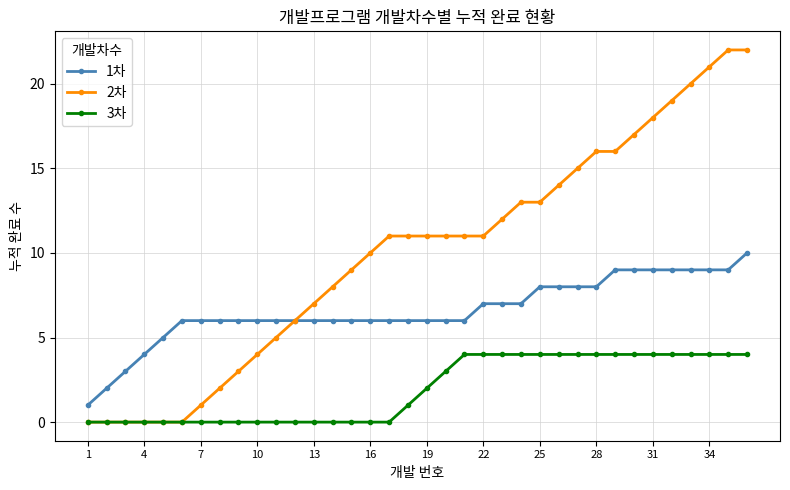

What is the greatest value displayed?

22